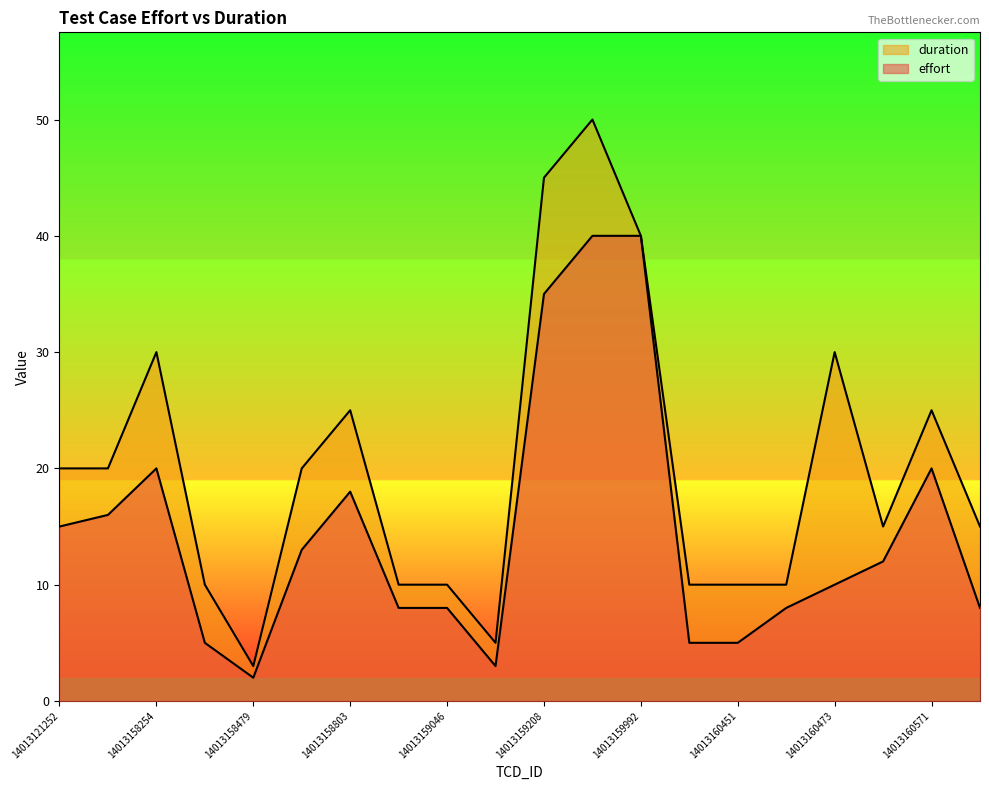

What value does the effort series have at 14013158799, to the nearest 5?

15